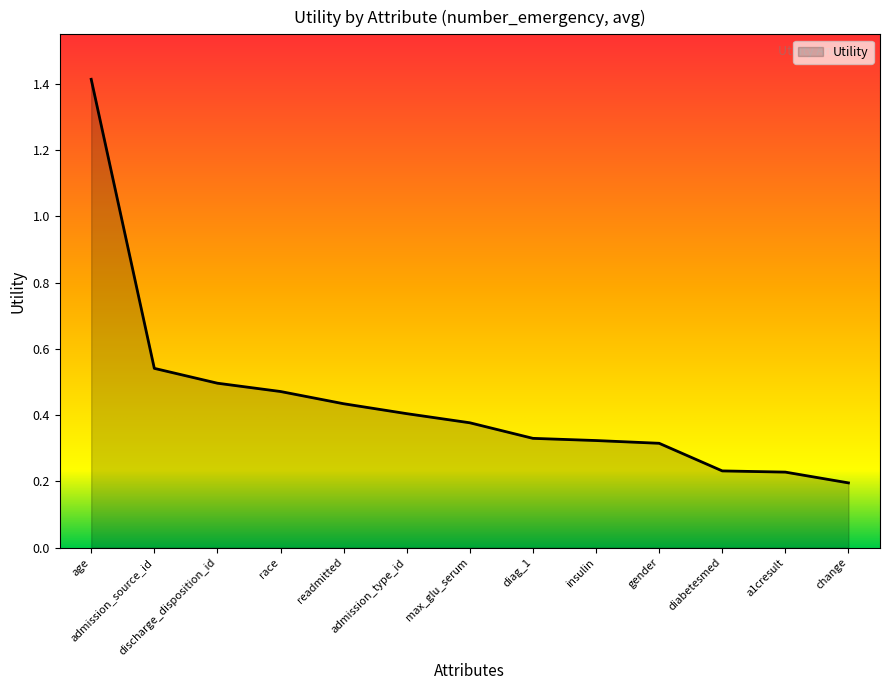

Which has a higher value, max_glu_serum or change?

max_glu_serum